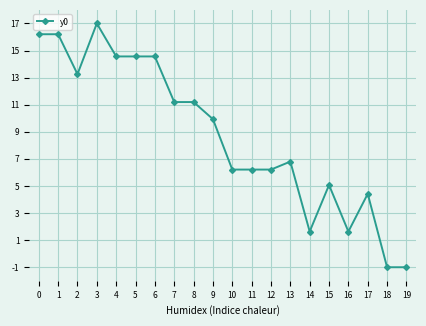

True or false: the data has more than 1 interior local peaks.

True